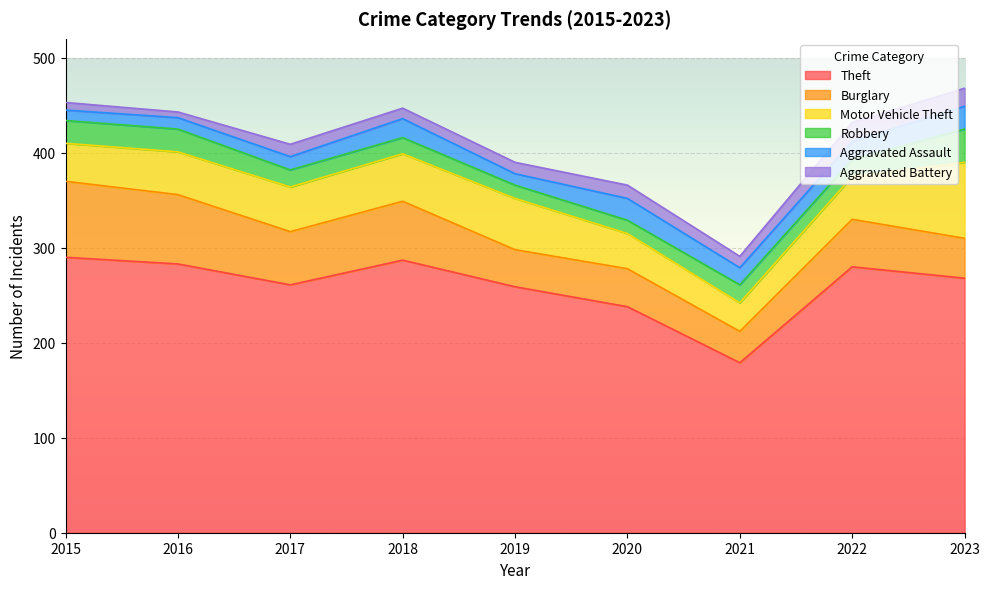

Where is Aggravated Assault nearest to the value 17?

2021